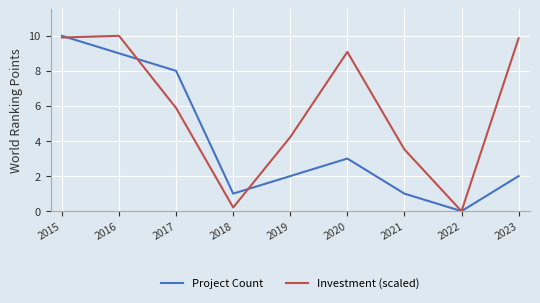

The Investment (scaled) series shows 9.9 at 2023. True or false?

True